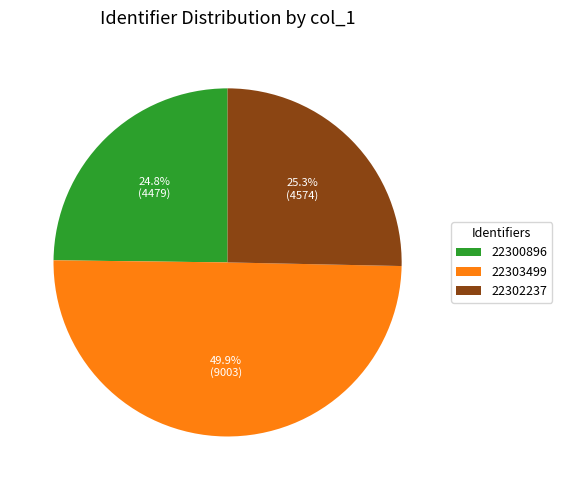

Between 22300896 and 22302237, which is larger?

22302237